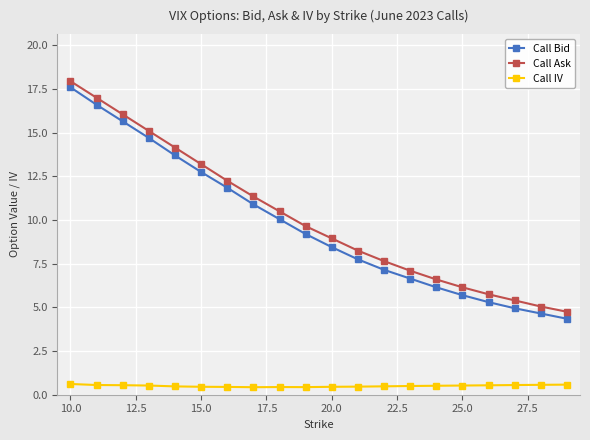

How many data points in Call Ask are less than 9?

10